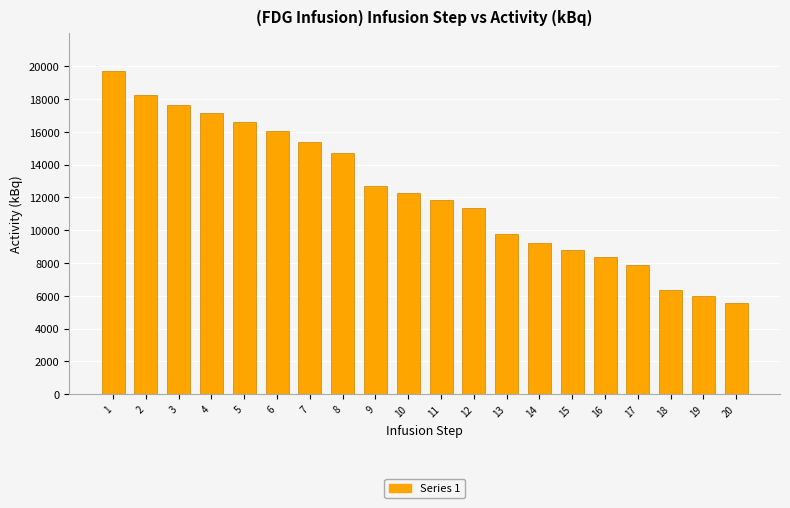

What is the change in value from 1 to 13?

-9936.9